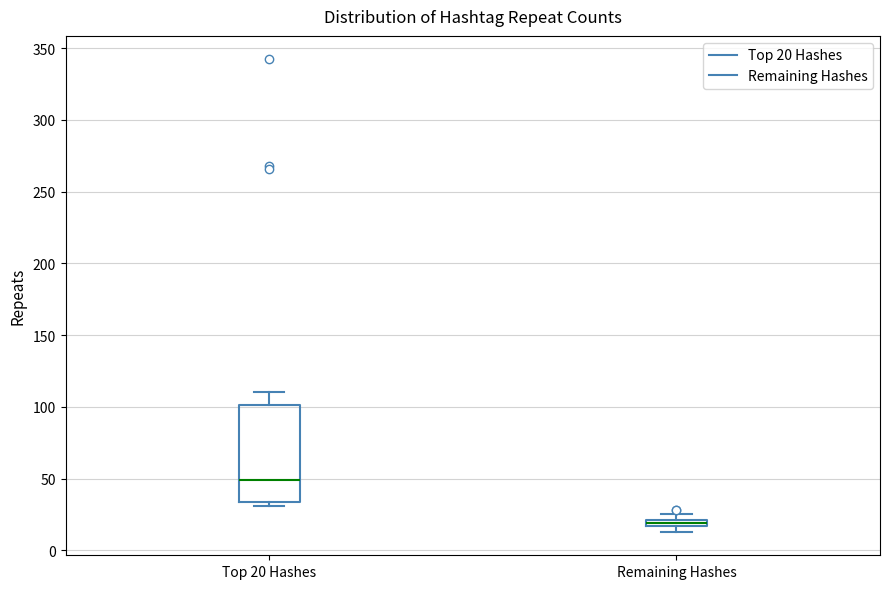

Comparing the boxes themselves (not the whiskers), which one is the tallest?

Top 20 Hashes